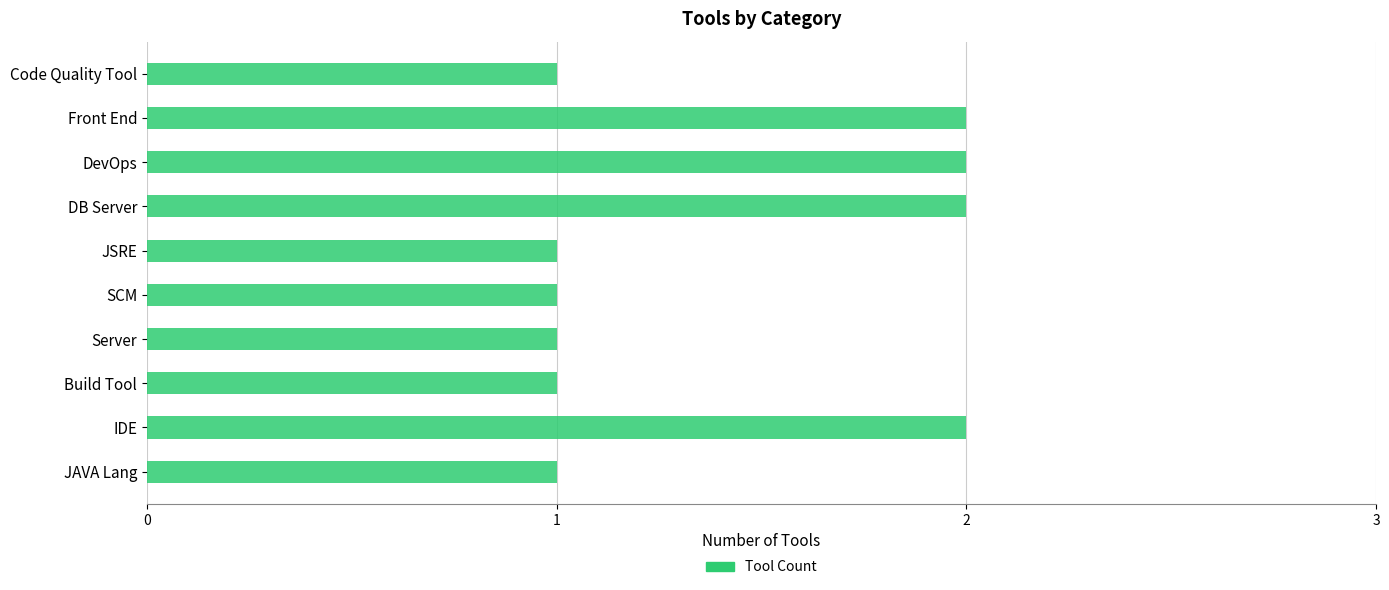

What is the minimum value shown in the chart?

1